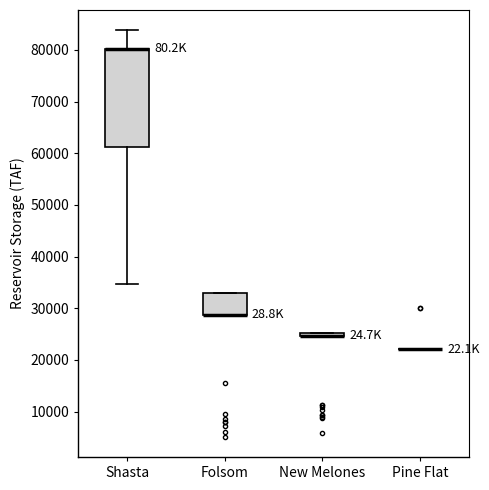

Reading left to right, transcribe this box plot: for each box, give where its median line is, the range the box spans, and where its two whiskers end, as read against the y-axis. The values are not printed on the chart, so give them approximately, as read against the axis.

Shasta: median 80000 (drawn on the box's upper edge), box 61000 to 80000, whiskers 35000 to 84000
Folsom: median 29000 (drawn on the box's lower edge), box 29000 to 33000, whiskers 29000 to 33000
New Melones: box collapsed to a line at 25000, whiskers 25000 to 25000
Pine Flat: box collapsed to a line at 22000, whiskers 22000 to 22000